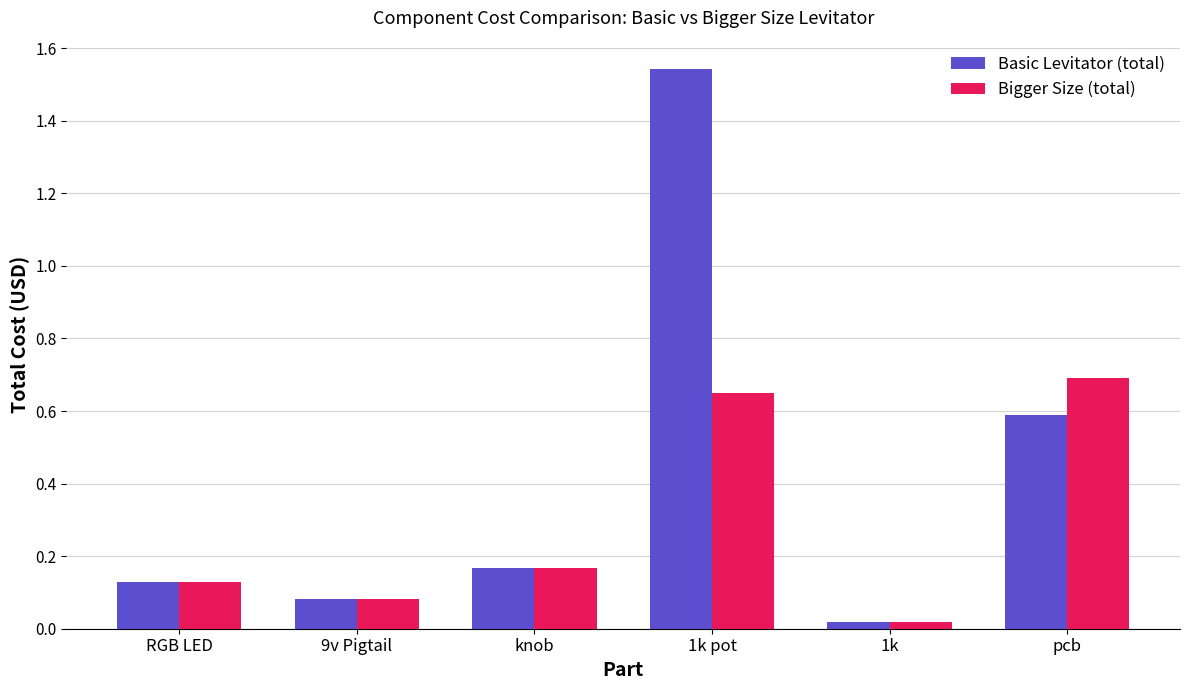

What is the average value of the Basic Levitator (total) series?

0.4